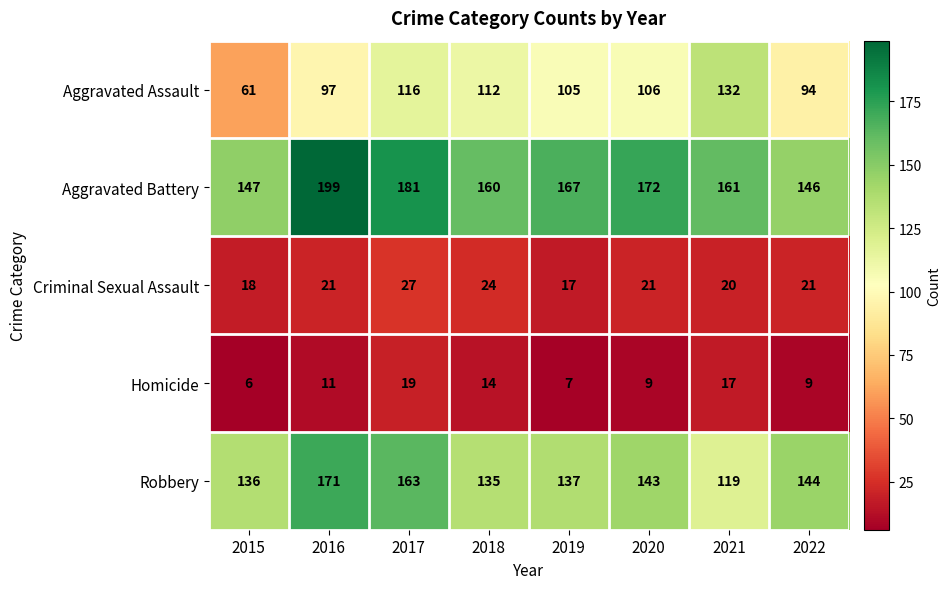

What is the average value of the Criminal Sexual Assault series?

21